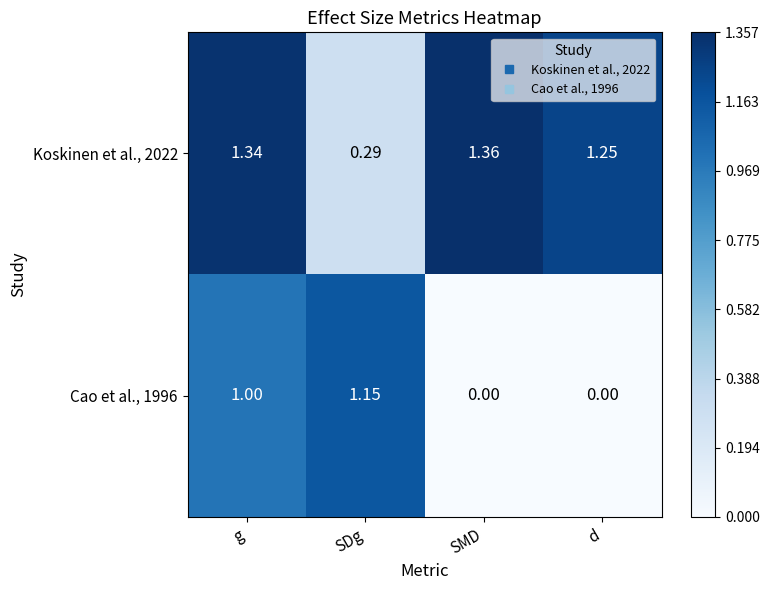

Where is Koskinen et al., 2022 nearest to the value 0?

SDg